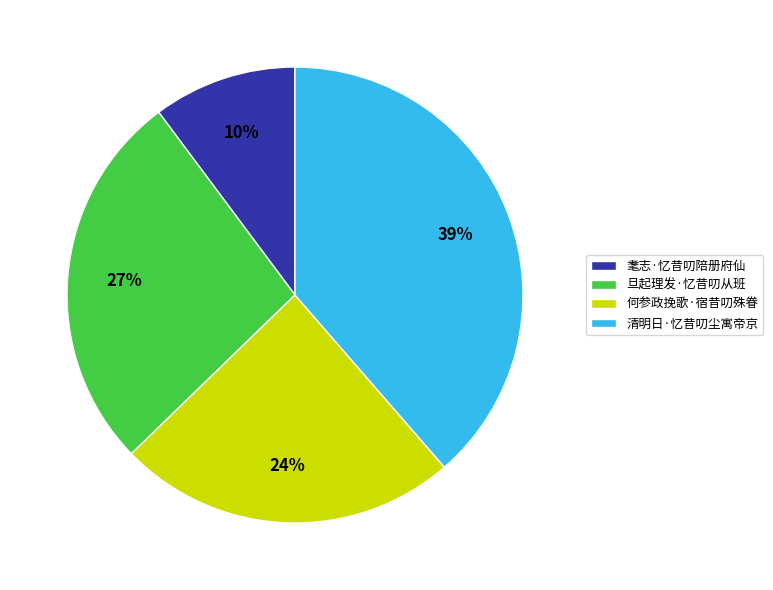

To the nearest percent, what is the average slice percentage?

25%